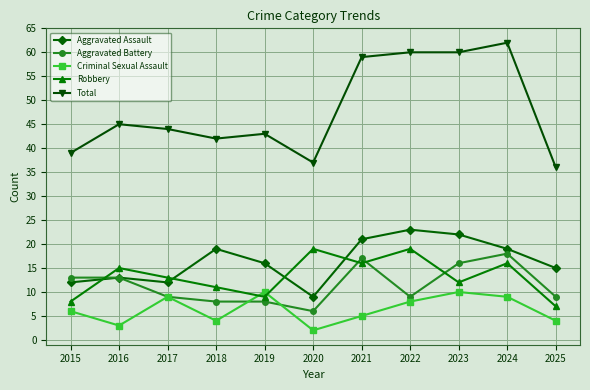

Reading right to left, what are all the values shown in this chart?

Aggravated Assault: 2025=15	2024=19	2023=22	2022=23	2021=21	2020=9	2019=16	2018=19	2017=12	2016=13	2015=12
Aggravated Battery: 2025=9	2024=18	2023=16	2022=9	2021=17	2020=6	2019=8	2018=8	2017=9	2016=13	2015=13
Criminal Sexual Assault: 2025=4	2024=9	2023=10	2022=8	2021=5	2020=2	2019=10	2018=4	2017=9	2016=3	2015=6
Robbery: 2025=7	2024=16	2023=12	2022=19	2021=16	2020=19	2019=9	2018=11	2017=13	2016=15	2015=8
Total: 2025=36	2024=62	2023=60	2022=60	2021=59	2020=37	2019=43	2018=42	2017=44	2016=45	2015=39